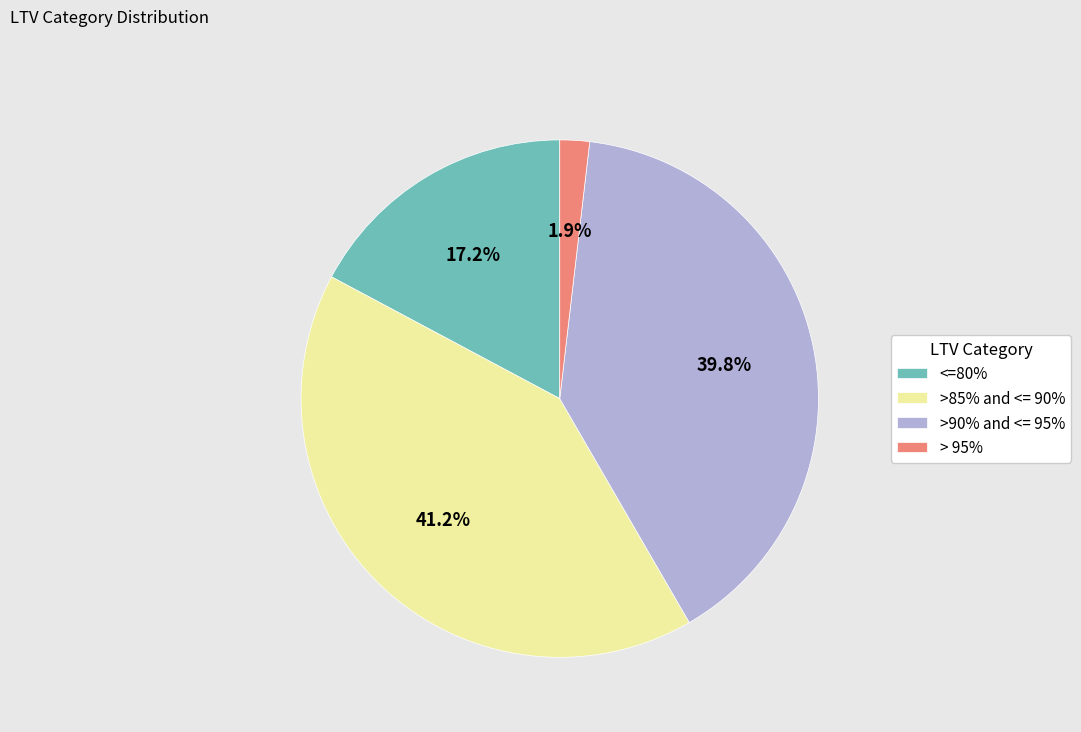

Which has a higher value, >90% and <= 95% or >85% and <= 90%?

>85% and <= 90%